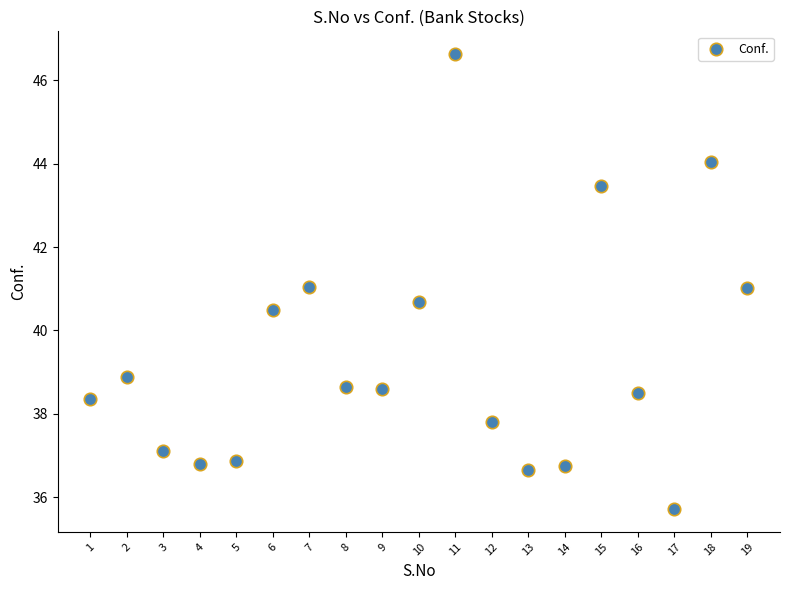

What is the range of Y values (max minus min)?

10.9